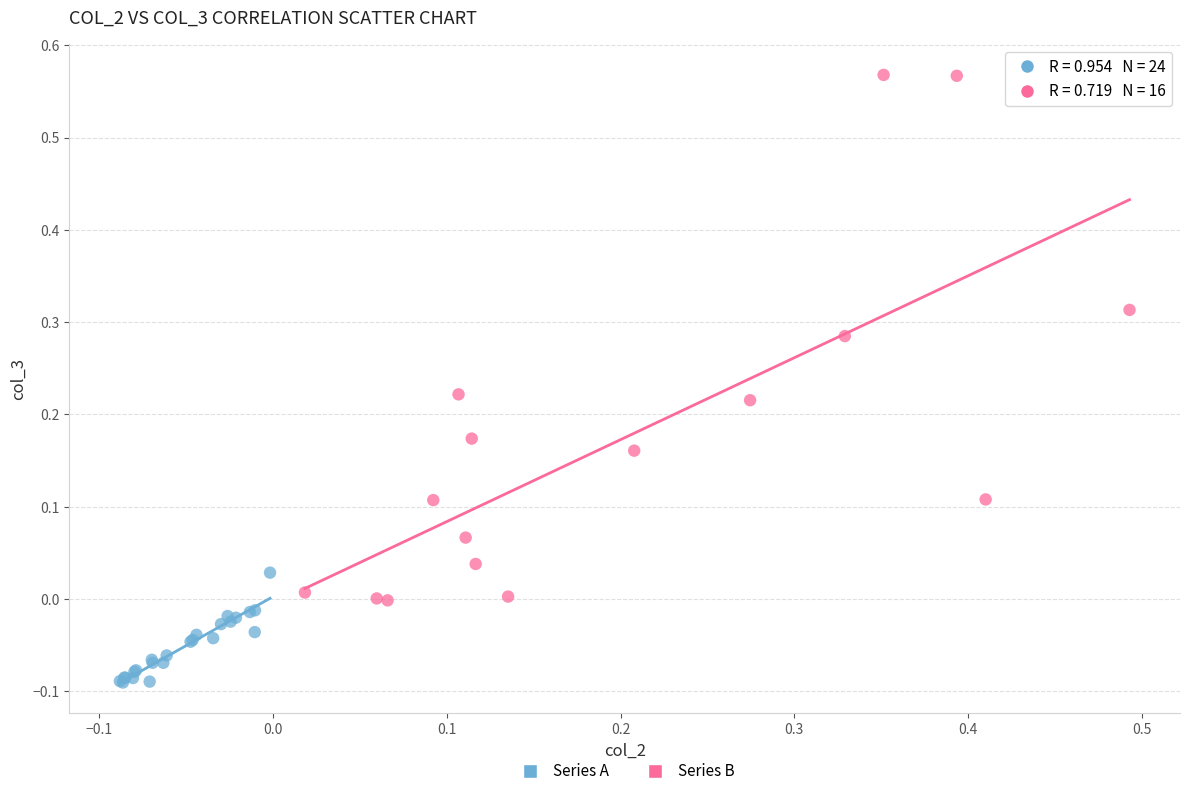

Which series contains the lowest Y value?

Series A